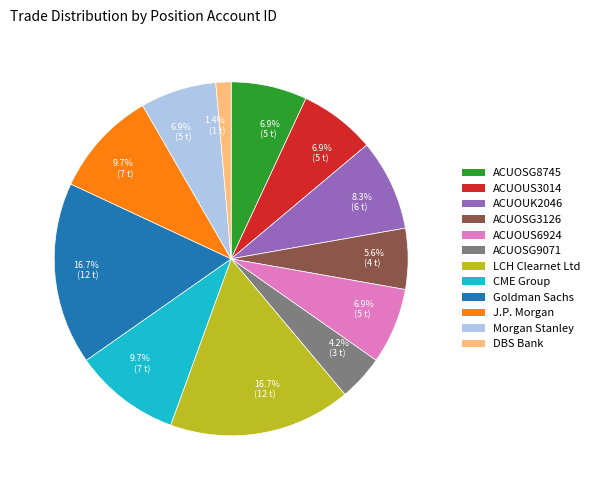

Is there a majority slice in this chart?

No